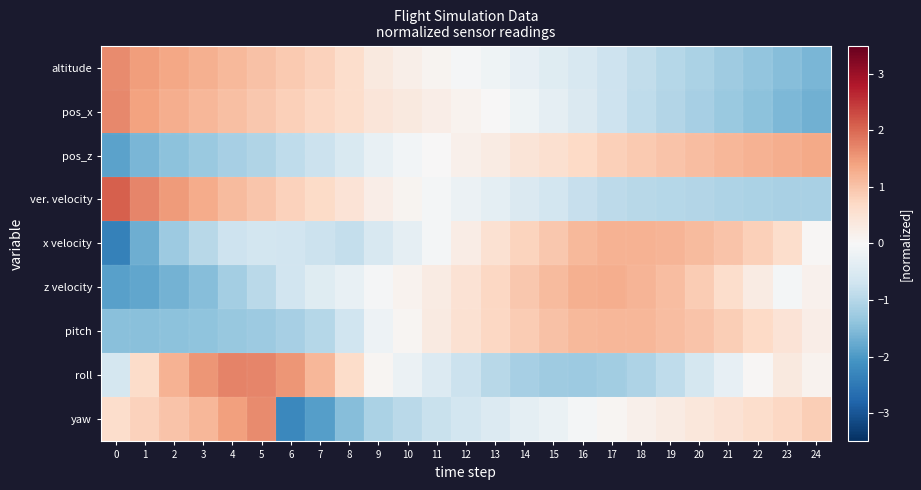

Which series has the widest spread of values?

yaw